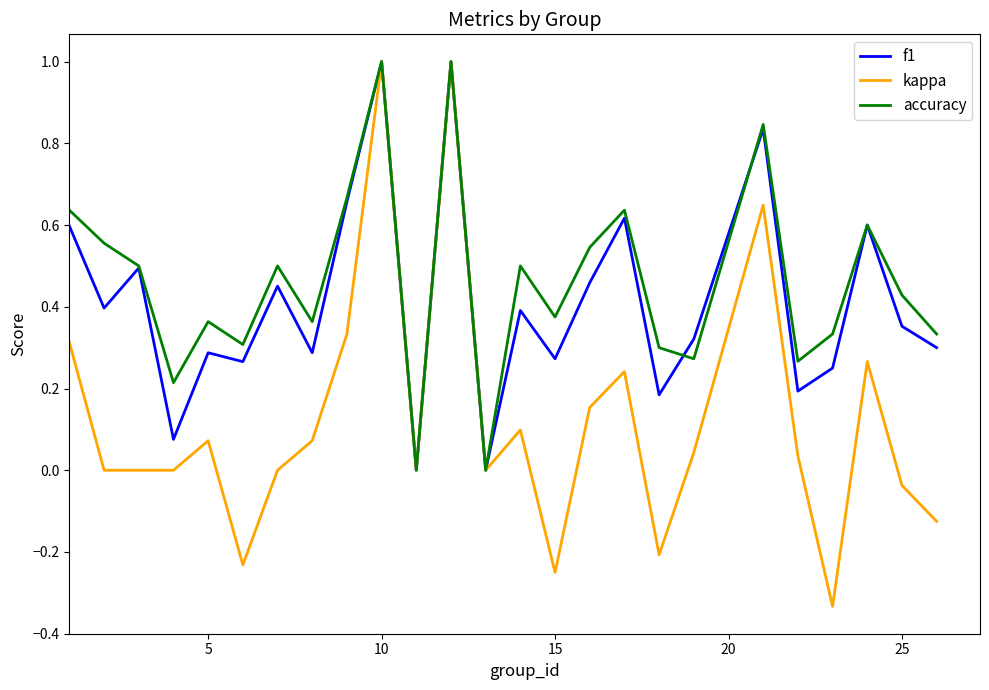

What is the maximum value for accuracy?

1.0